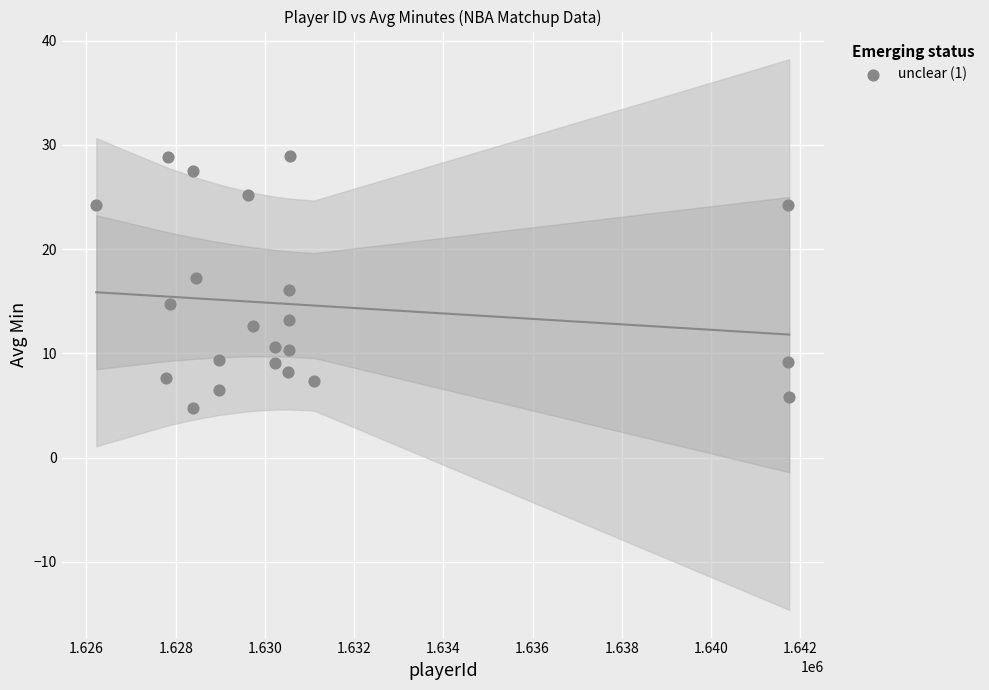

What is the range of X values (max minus min)?

15534.0